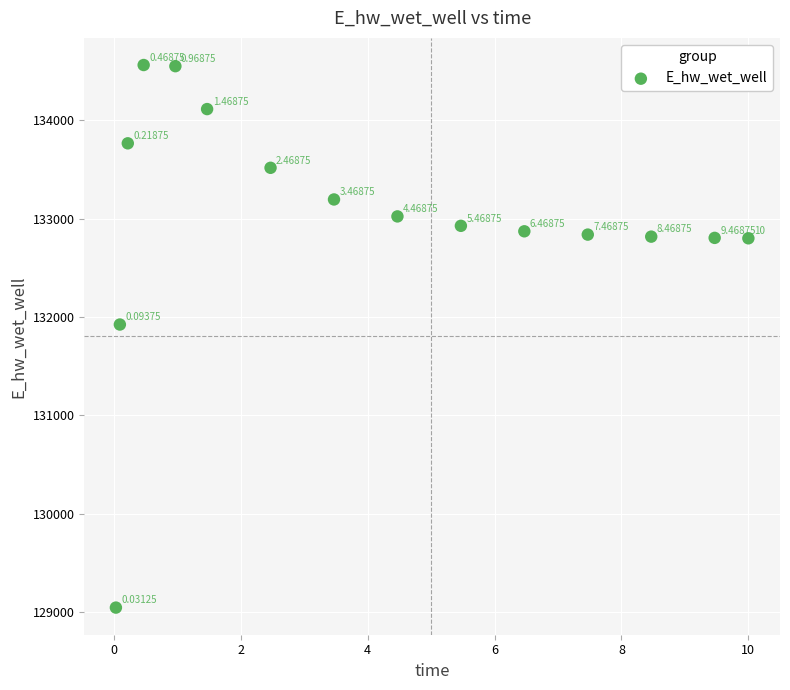

What is the range of X values (max minus min)?

10.0